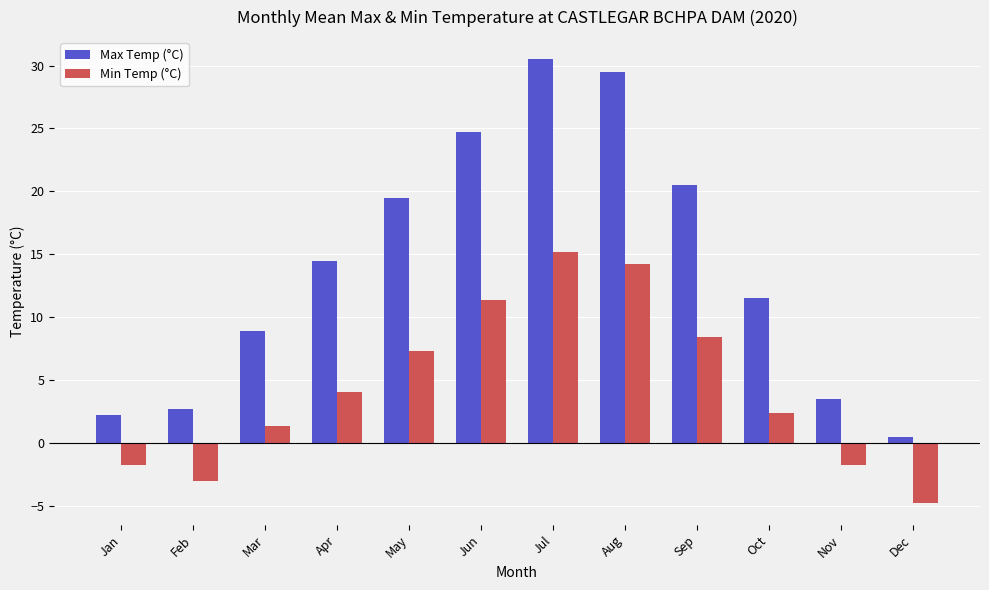

What is the difference between the highest and lowest values at Jul?

15.3